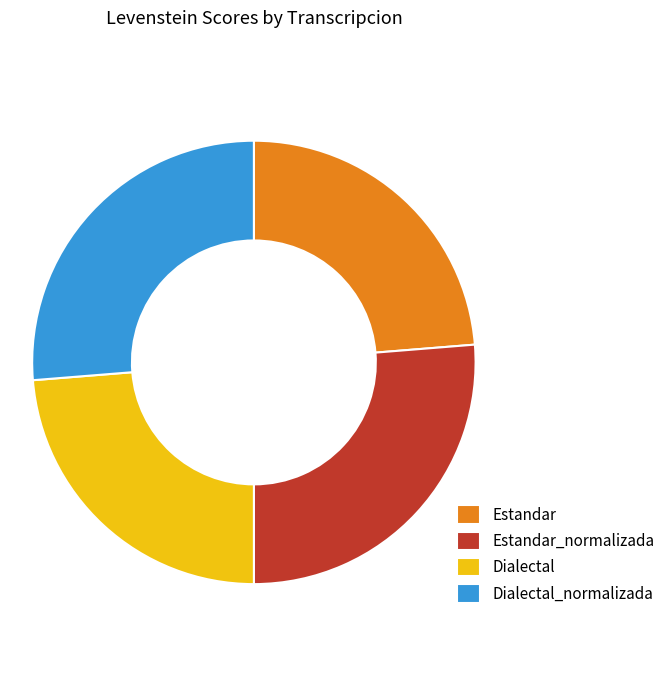

What is the ratio of the value at Estandar to the value at Dialectal?

1.0